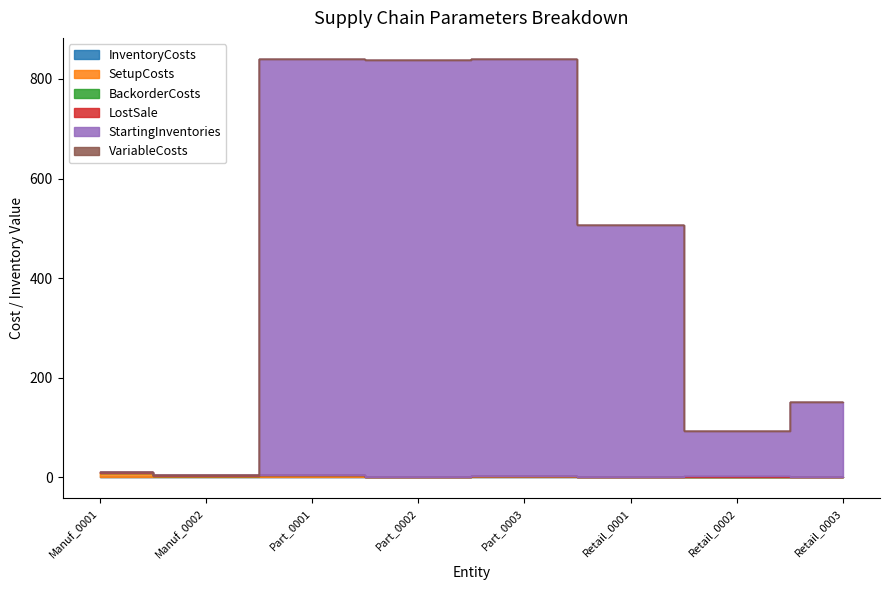

At which category does the chart reach its peak across all series?

Part_0001